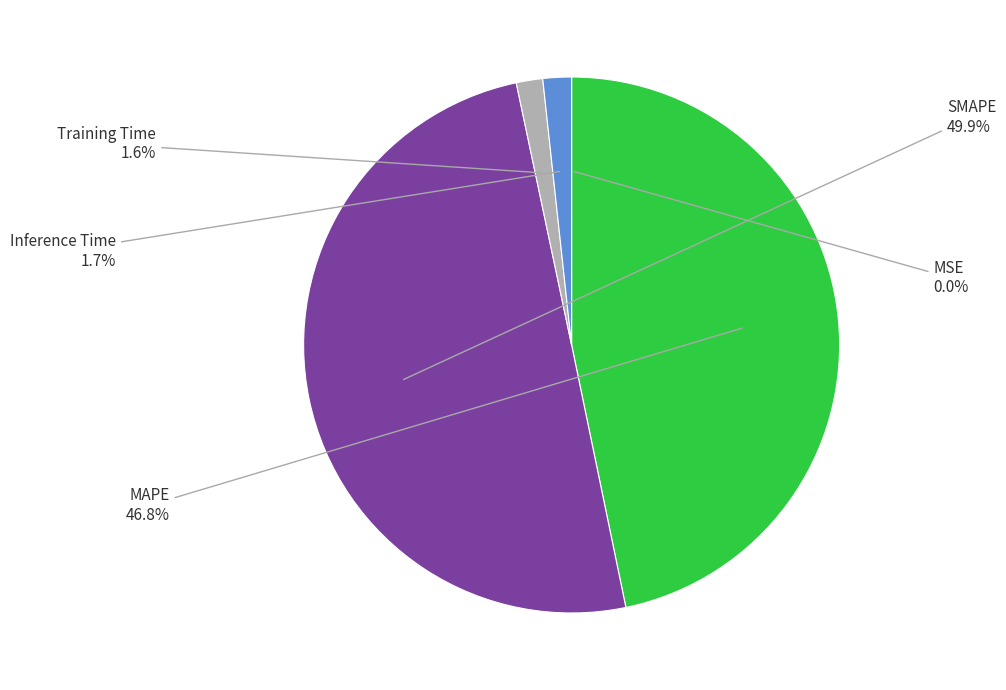

Between MAPE and Inference Time, which is larger?

MAPE